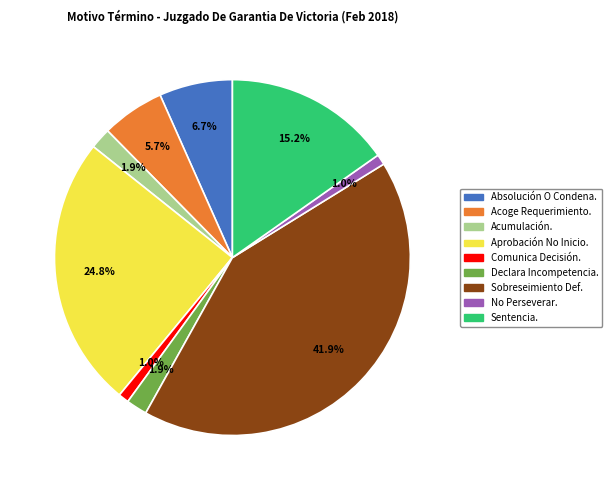

Does Absolución O Condena. represent more than half of the total?

No